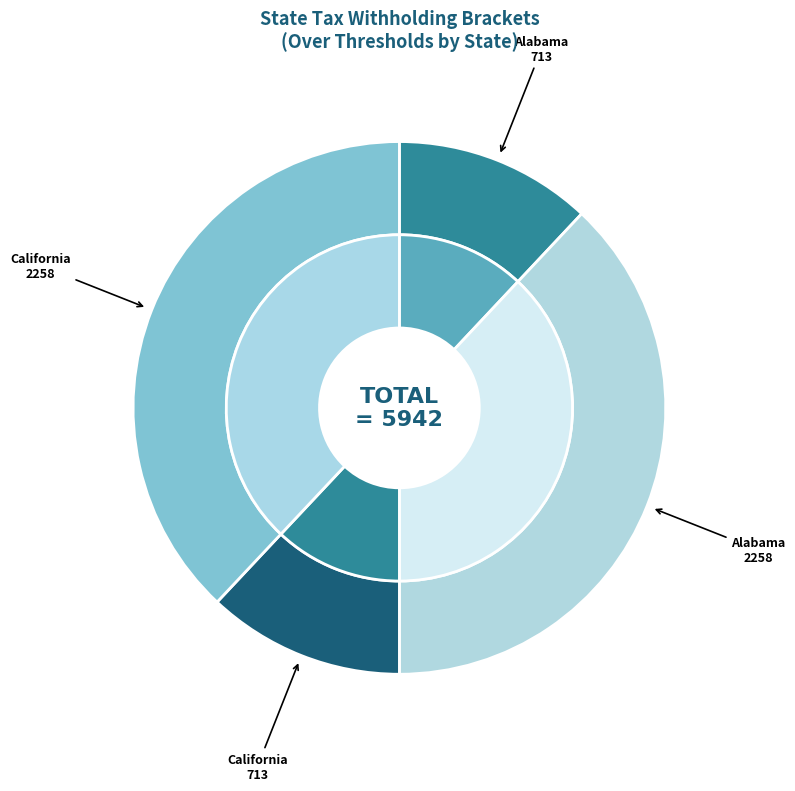

Is there any slice that represents more than half of the pie?

No